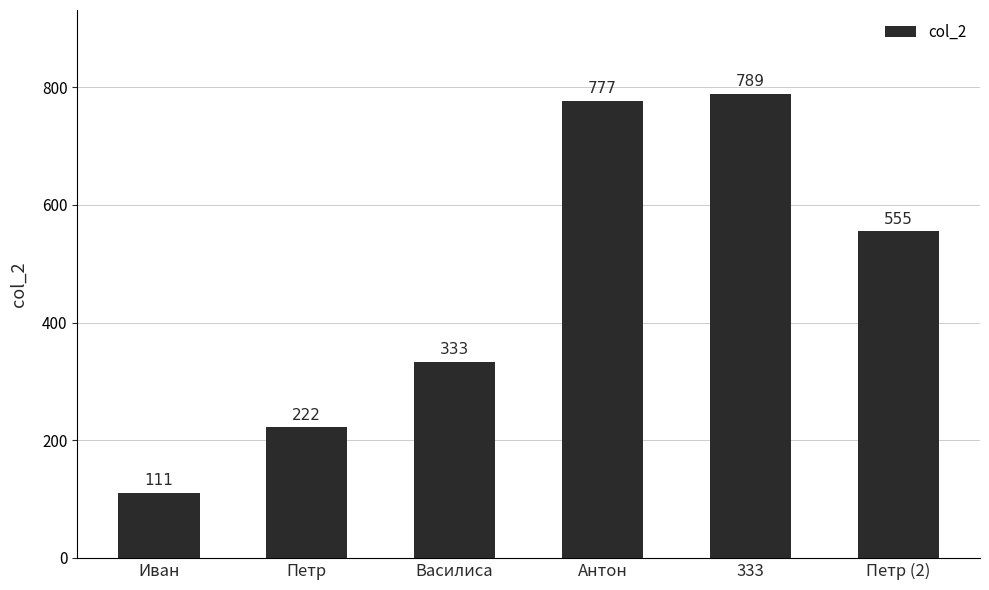

Reading right to left, extract all data points from this chart.

Петр (2)=555	333=789	Антон=777	Василиса=333	Петр=222	Иван=111